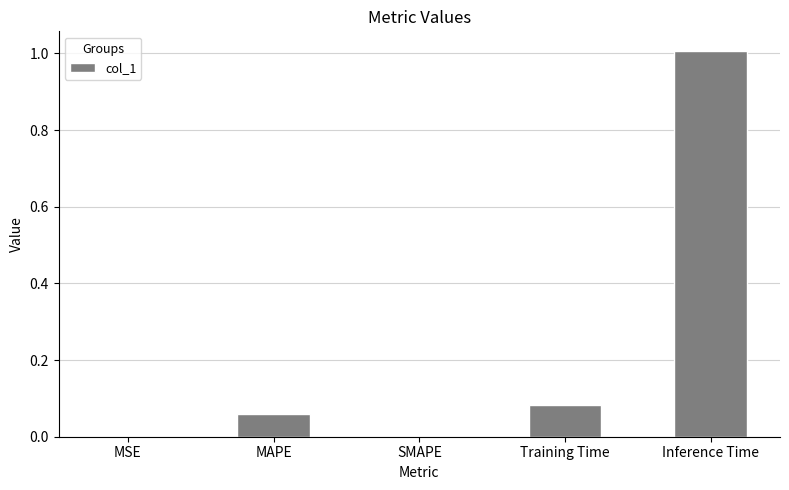

Is it true that the value at MAPE is 0.0?

False